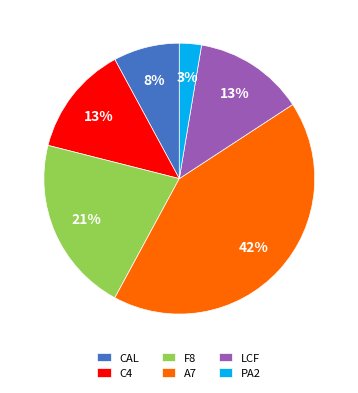

Does any single category account for the majority?

No